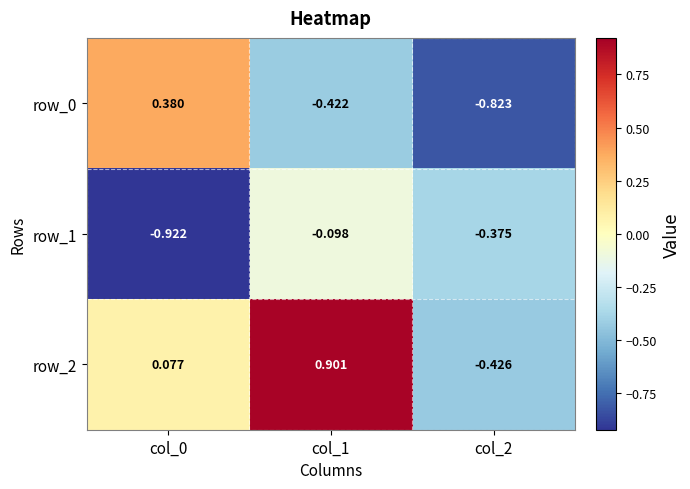

What is the approximate value of row_0 at col_1?

-0.4